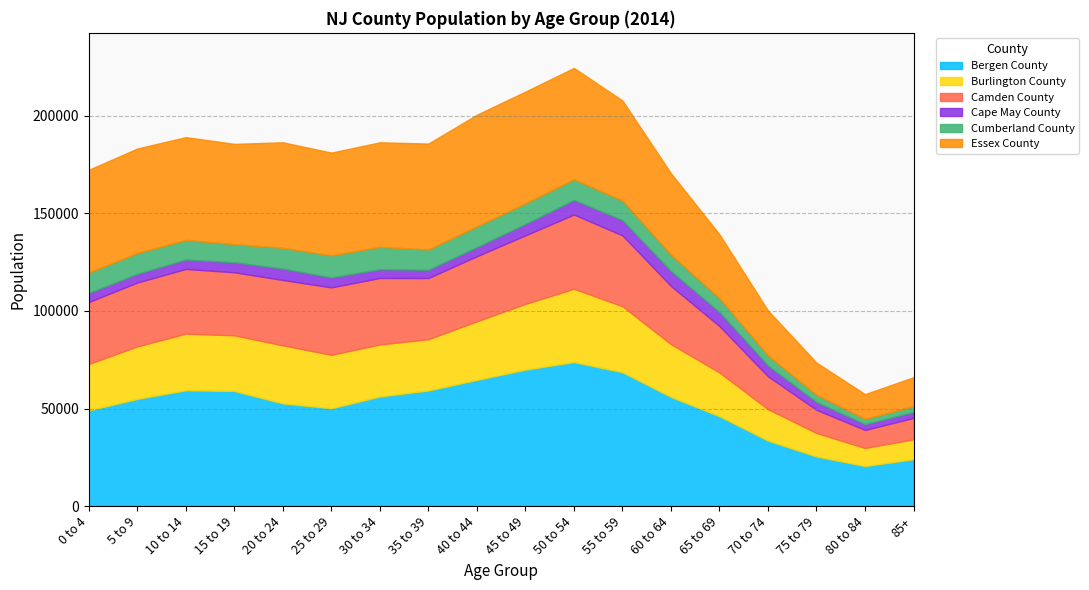

What is the minimum value for Essex County?

12671